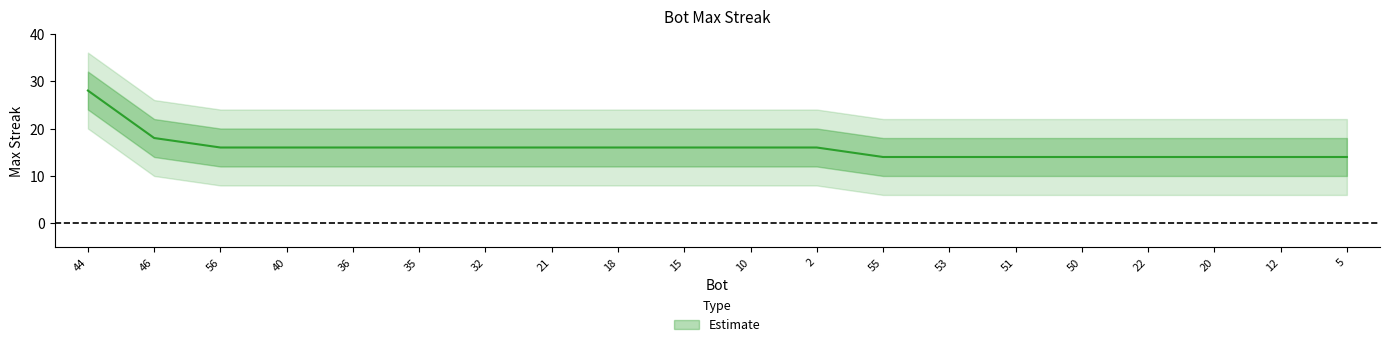

The value of lower_band at 21 is 7. True or false?

False